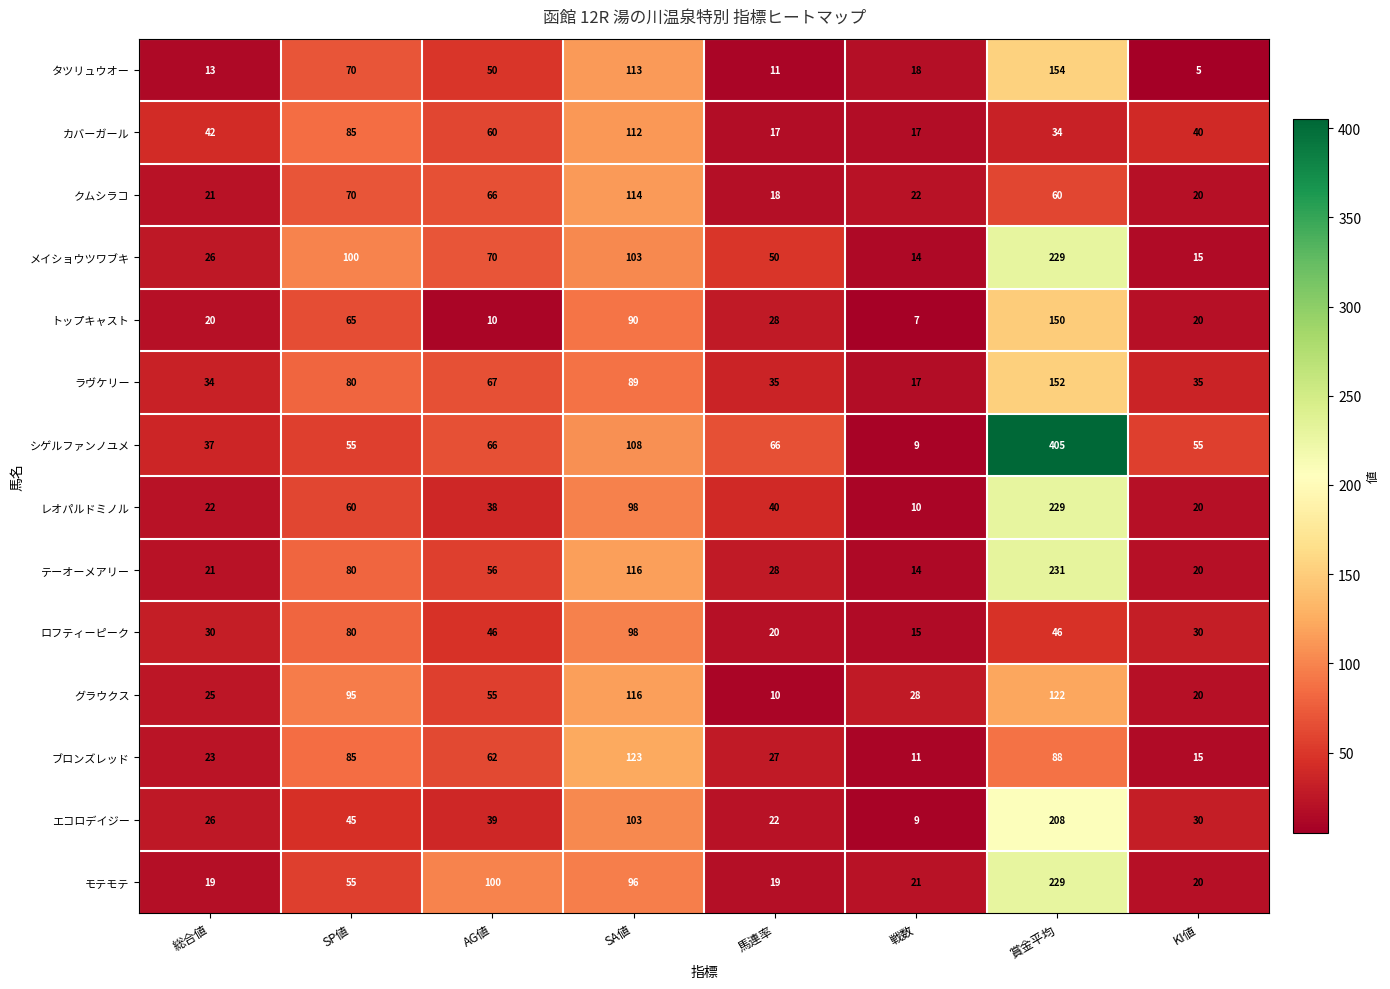

What is the average value of the グラウクス series?

59